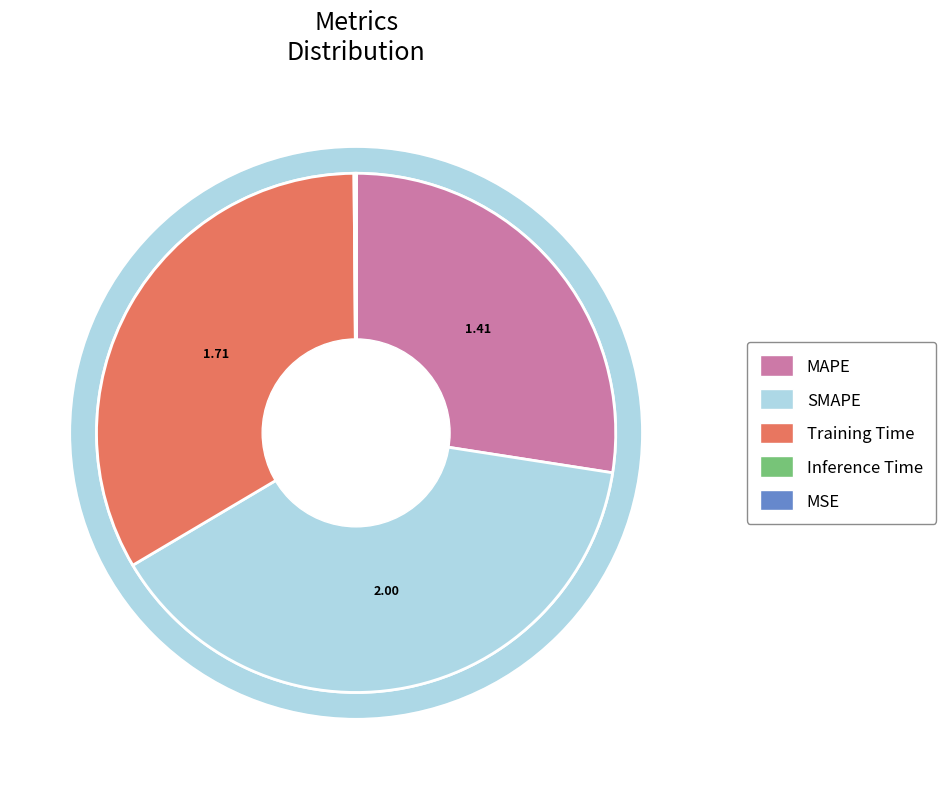

To the nearest percent, what percentage of the pie is MAPE?

27%